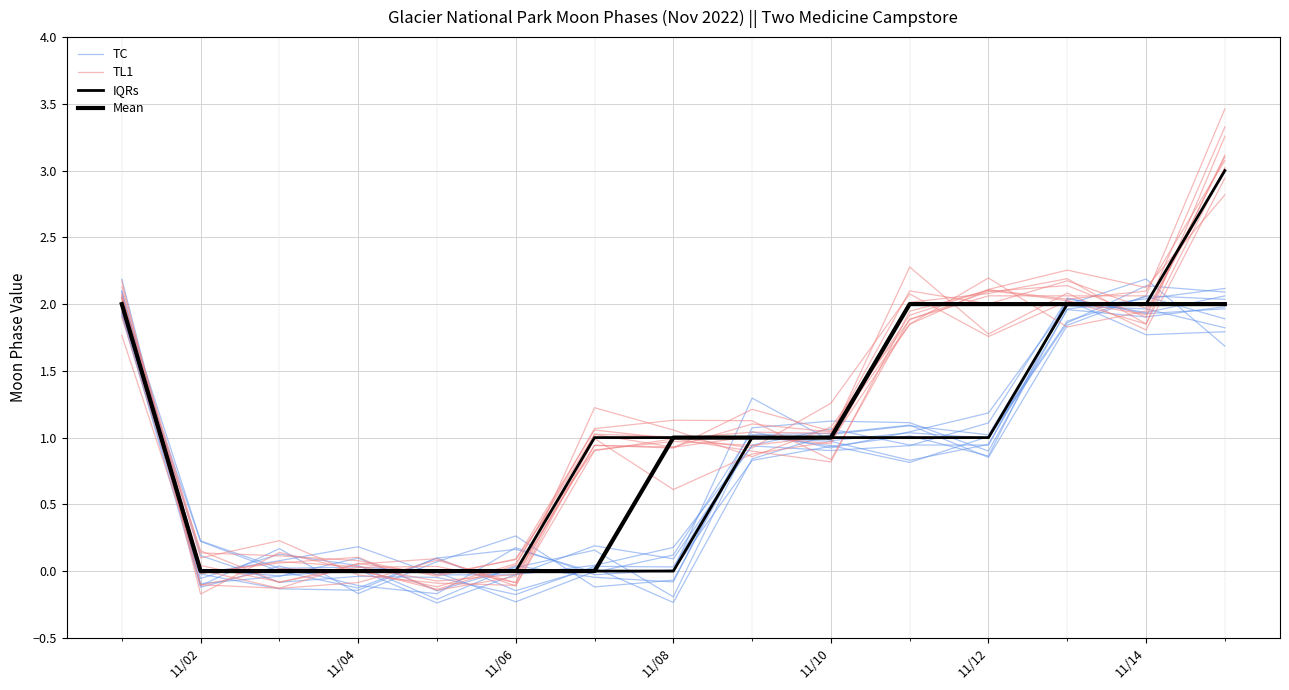

True or false: Mean and TL1 cross at least once.

True